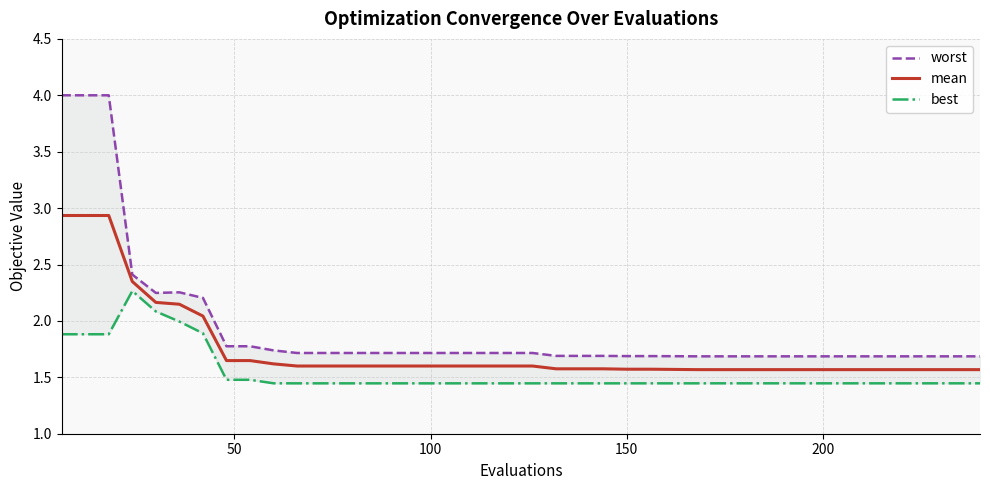

What is the maximum value for best?

2.3